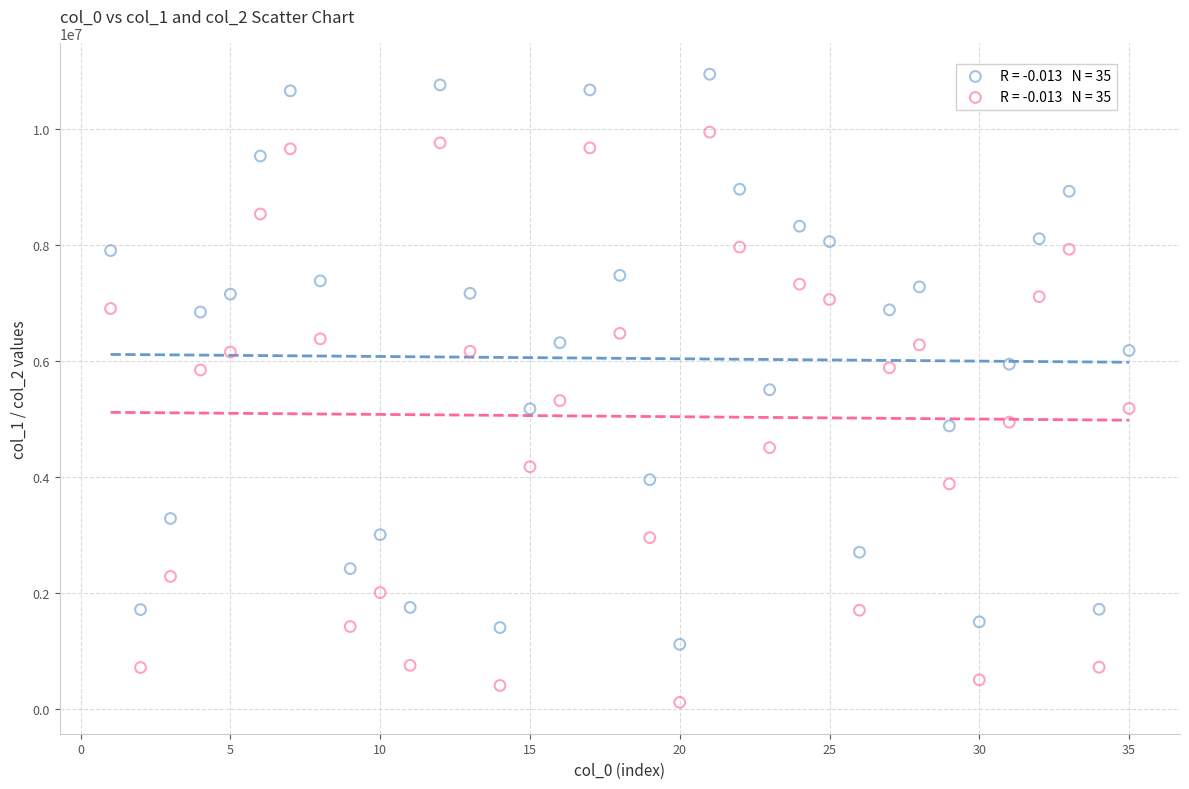

Across all data points, what is the range of X values (max minus min)?

34